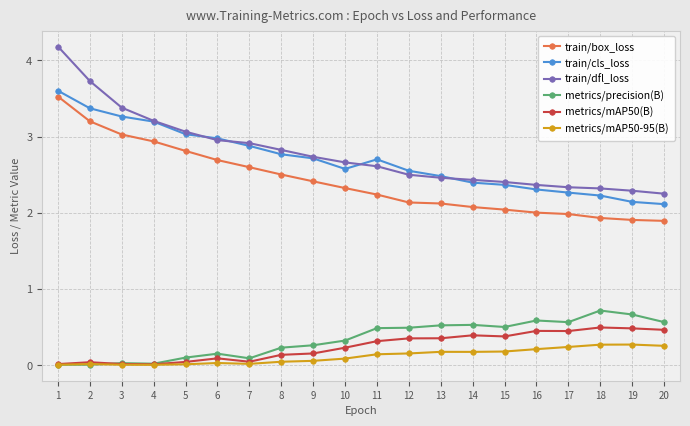

Is this an area chart (filled region under the line)?

No